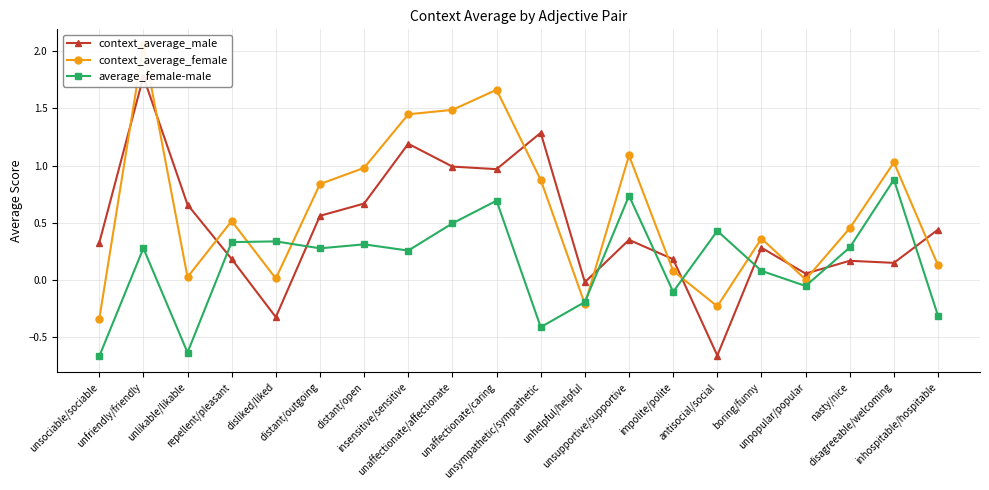

Rank the categories by average_female-male value from lowest to highest.

unsociable/sociable, unlikable/likable, unsympathetic/sympathetic, inhospitable/hospitable, unhelpful/helpful, impolite/polite, unpopular/popular, boring/funny, insensitive/sensitive, distant/outgoing, unfriendly/friendly, nasty/nice, distant/open, repellent/pleasant, disliked/liked, antisocial/social, unaffectionate/affectionate, unaffectionate/caring, unsupportive/supportive, disagreeable/welcoming